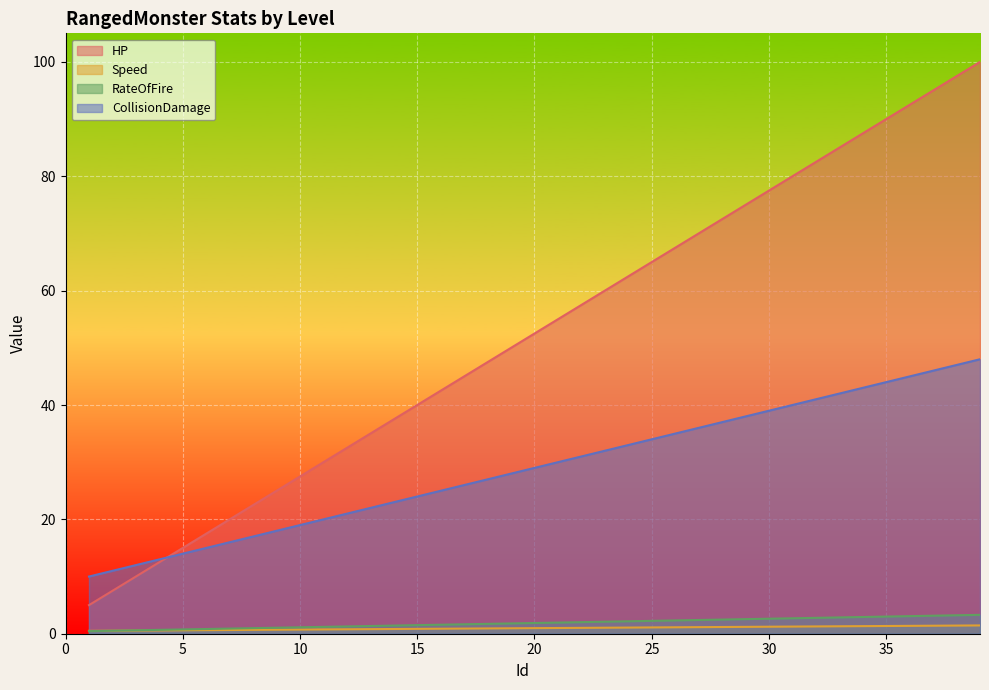

Which series has the largest total across all categories?

HP